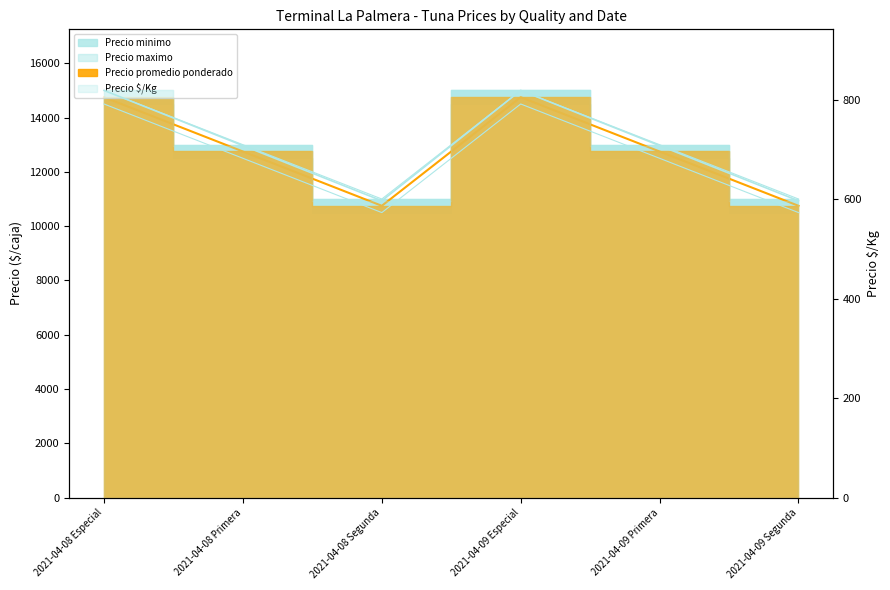

What is the smallest value displayed?

597